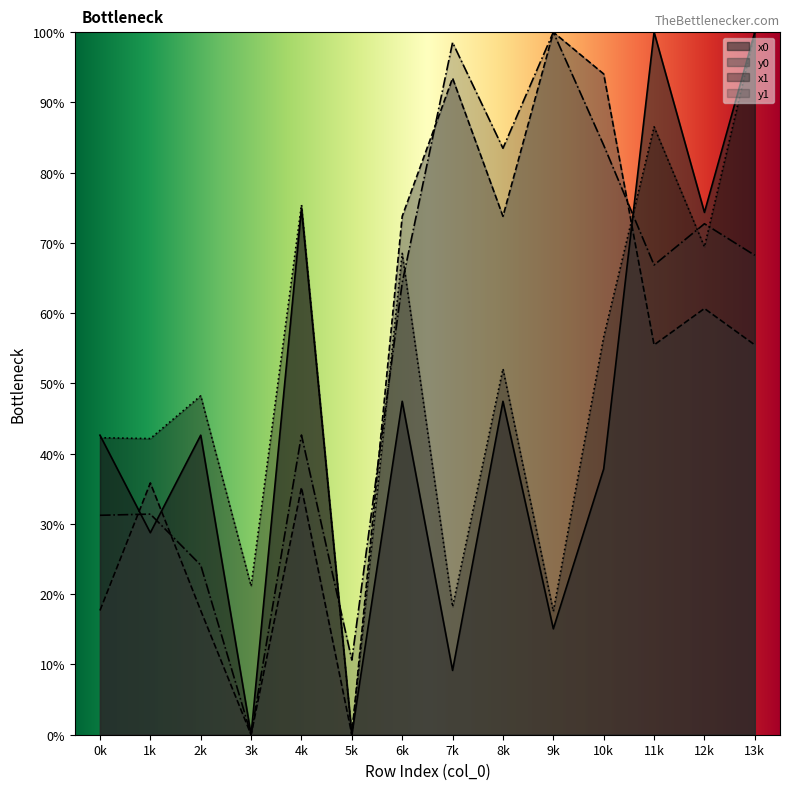

What is the maximum value shown in the chart?

100.0